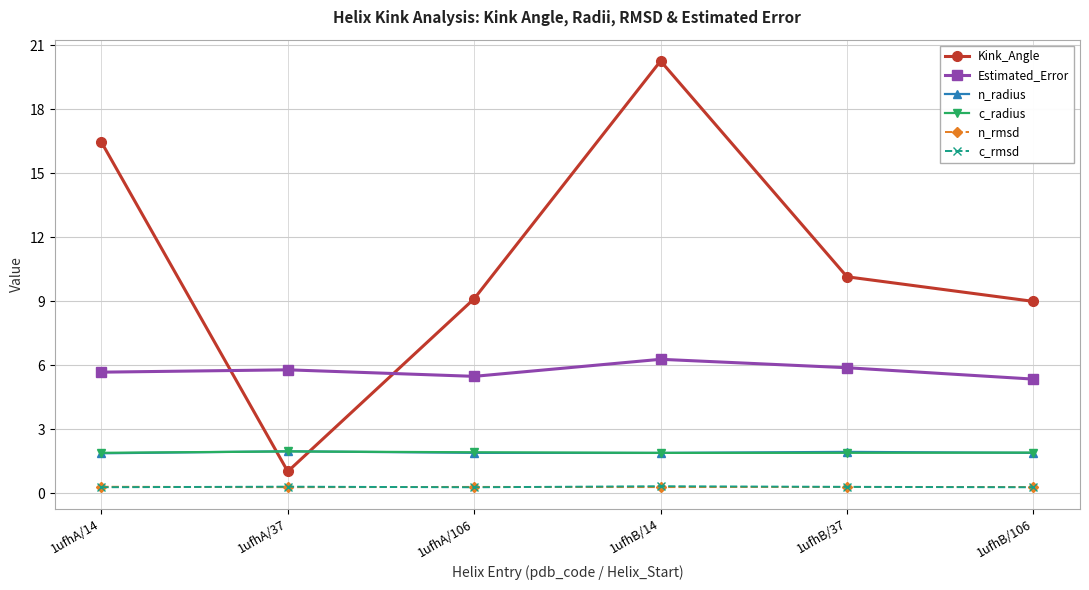

True or false: n_radius and n_rmsd cross at least once.

False